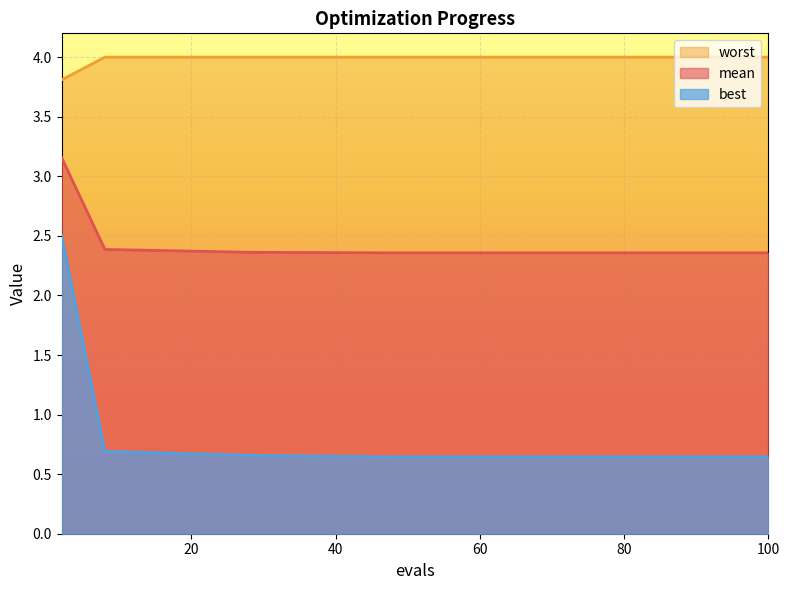

Which series has the largest total across all categories?

worst